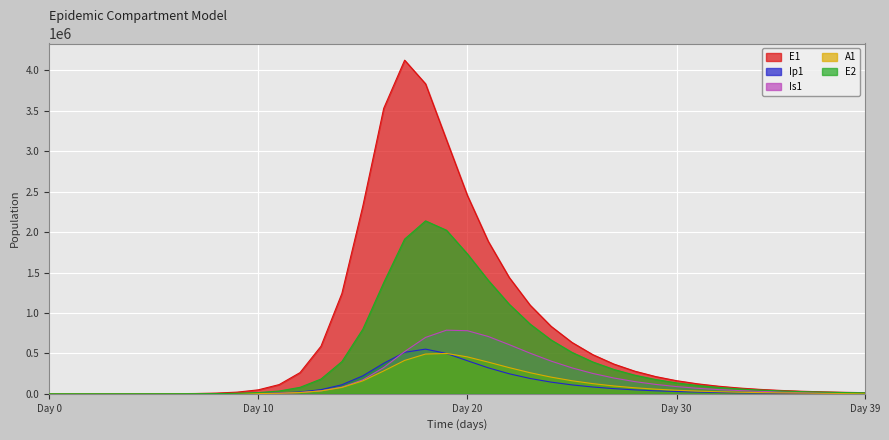

Is it true that A1 equals 4.5 at 3?

True